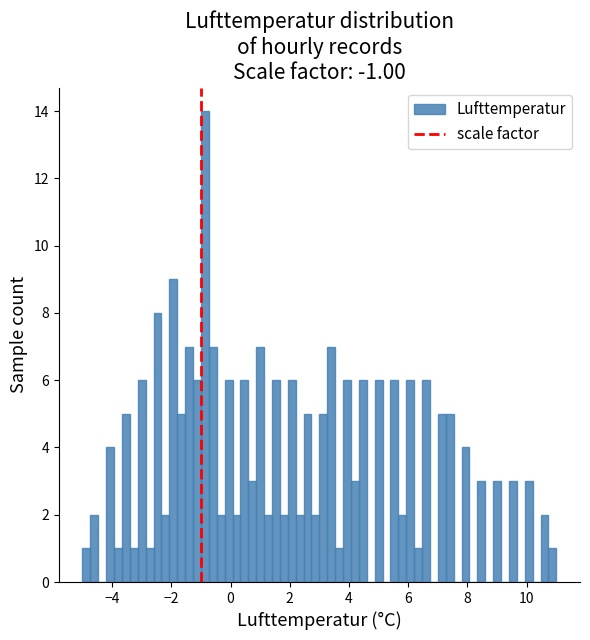

Read against the x-axis, roughly where is the centre of the tallest bar?

-0.8